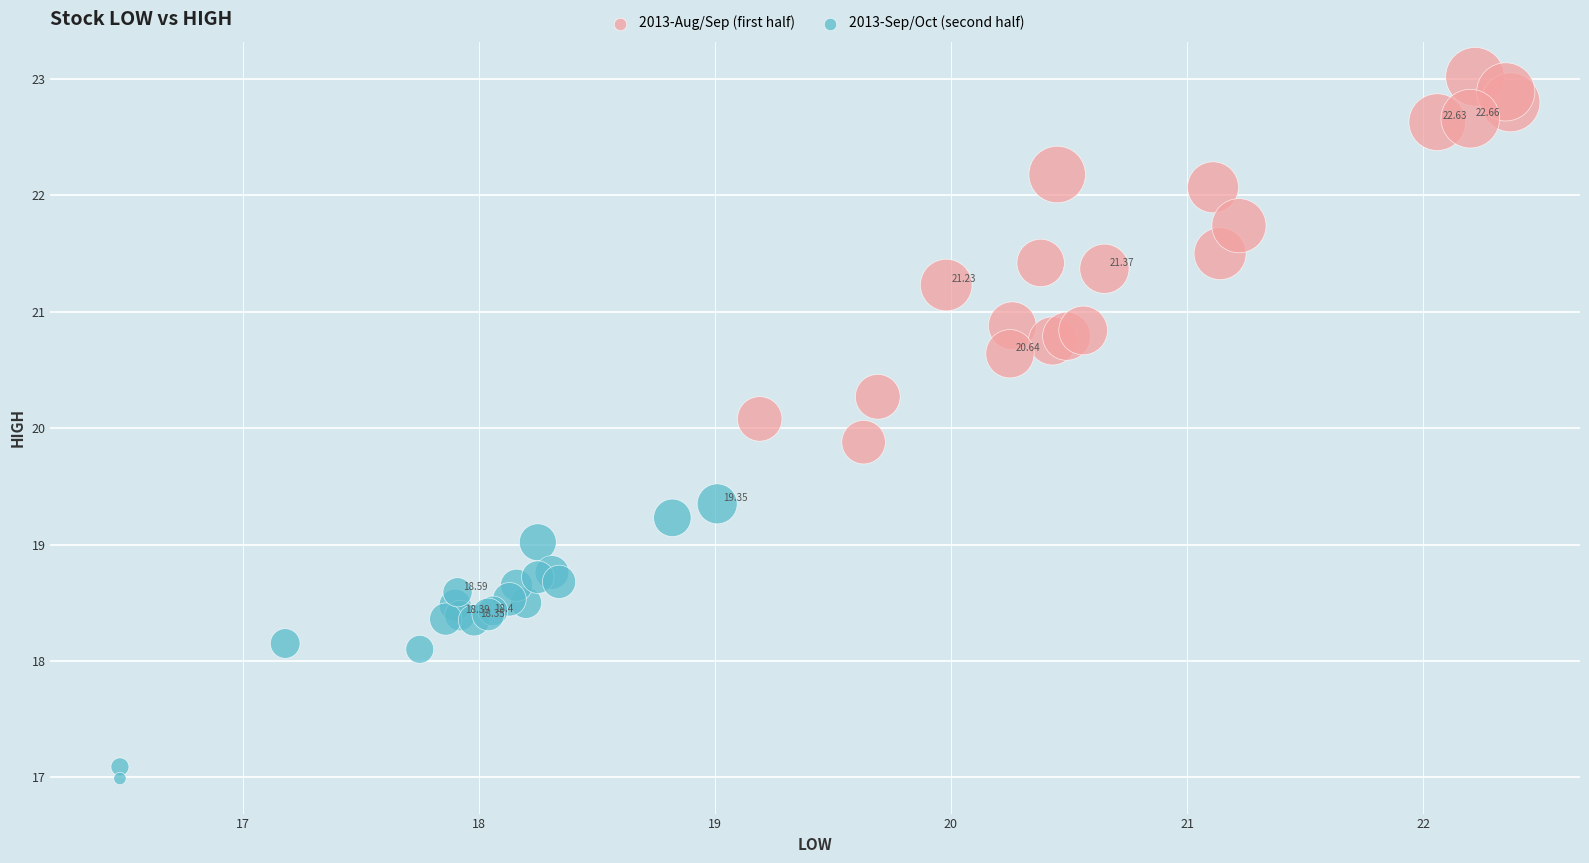

Which series contains the highest Y value?

2013-Aug/Sep (first half)